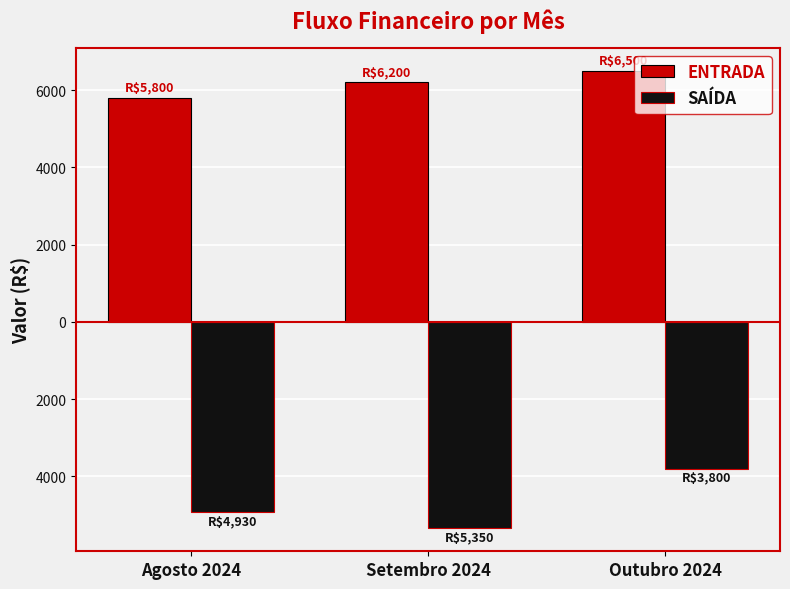

Which has a higher value, Outubro 2024 or Agosto 2024?

Outubro 2024